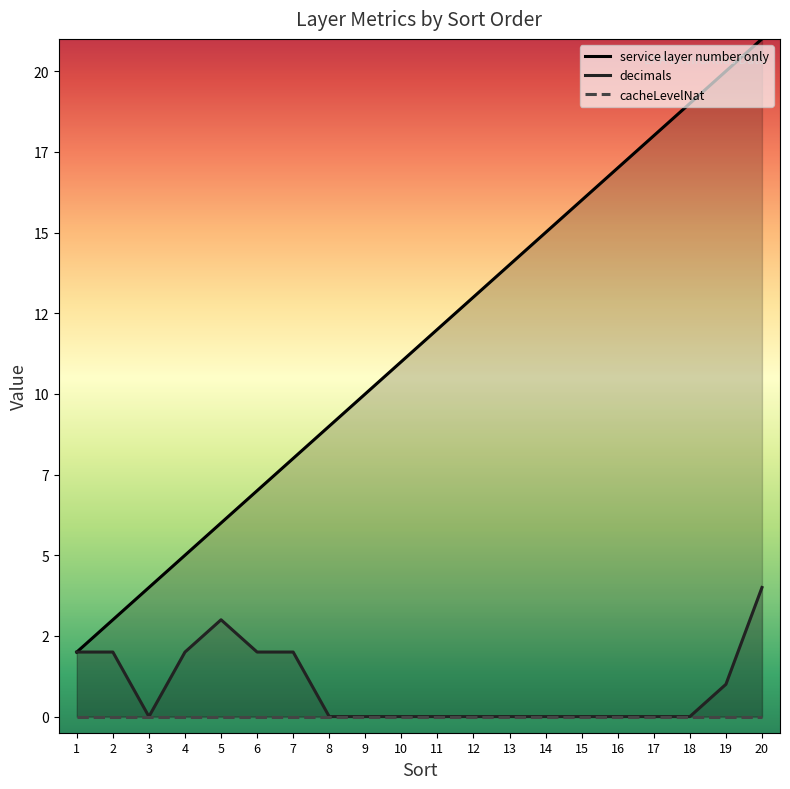

What is the sum of all service layer number only values?

230